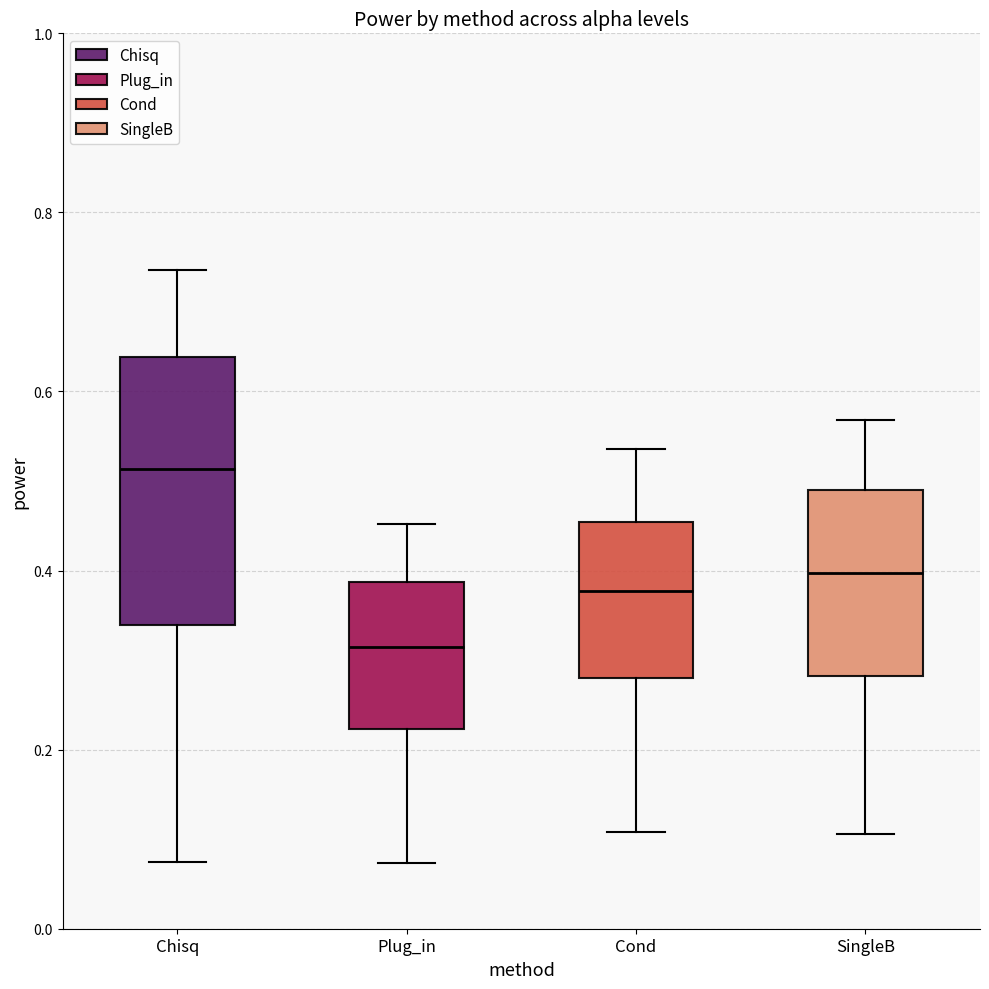

Where does the median line of the box for Chisq sit on the y-axis? The values are not printed on the chart, so give them approximately, as read against the axis.

0.52